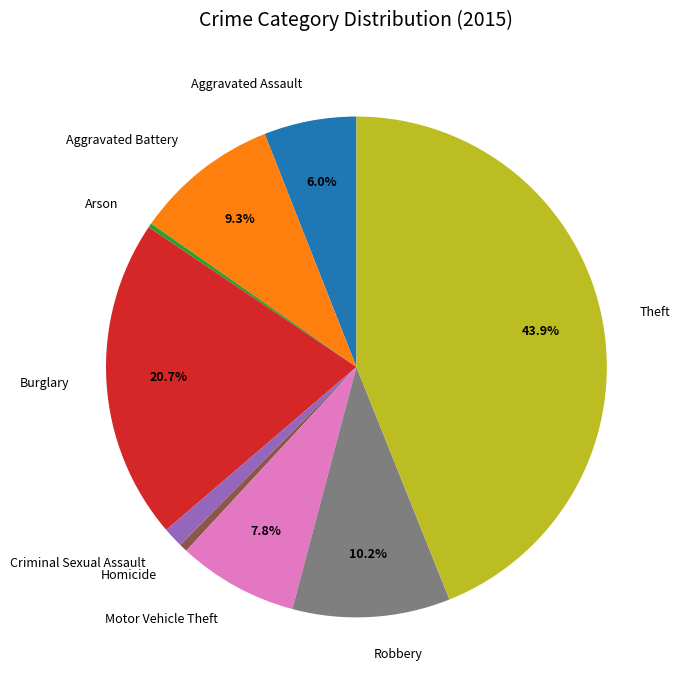

Do Aggravated Assault and Criminal Sexual Assault together represent more than half of the pie?

No